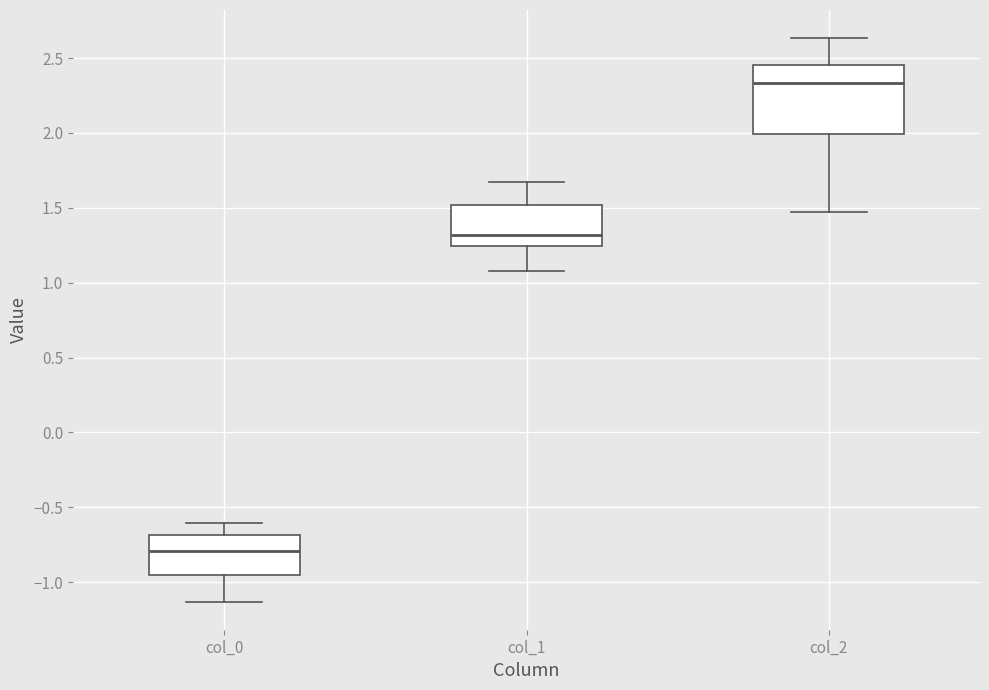

Comparing the boxes themselves (not the whiskers), which one is the tallest?

col_2